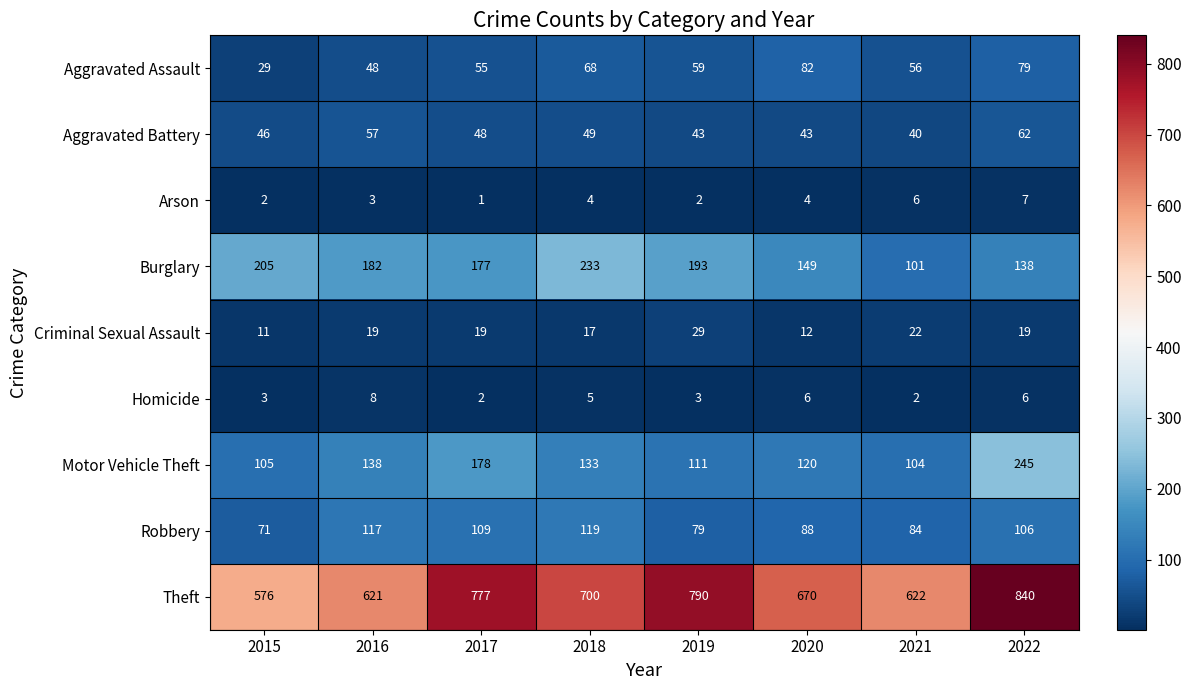

What is the average value of the Homicide series?

4